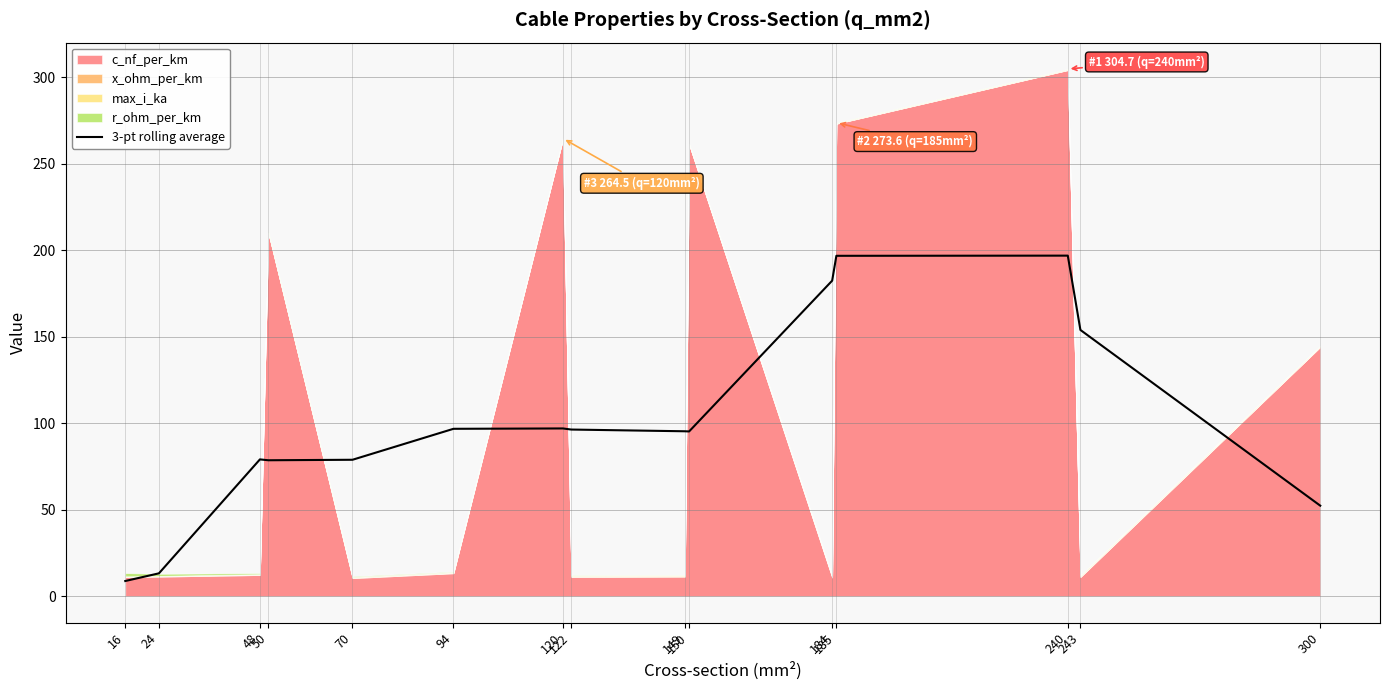

Reading left to right, list all the values displayed in this chart.

8.8	13.2	79.0	78.5	78.8	96.7	96.9	96.3	95.3	95.2	182.3	196.7	196.8	153.8	52.3